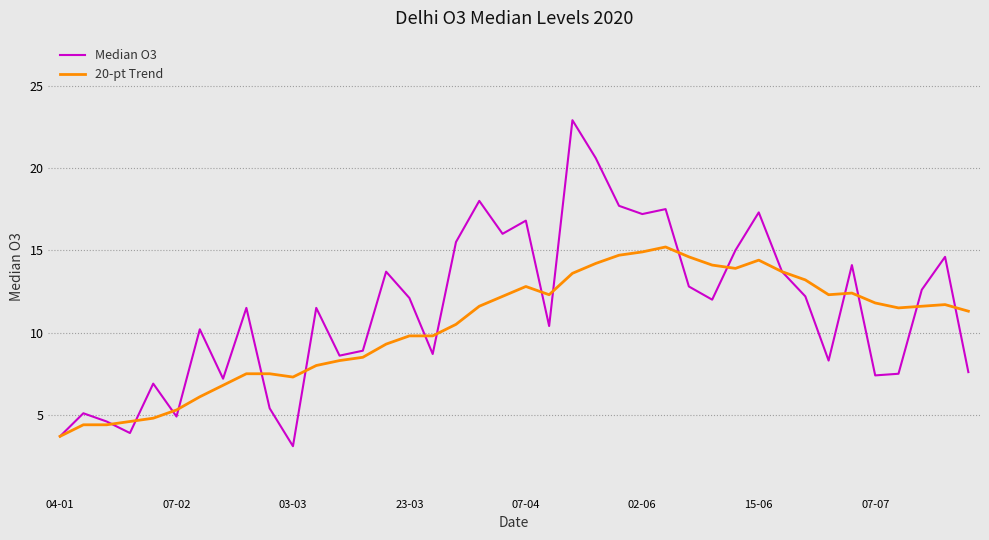

What is the minimum value for 20-pt Trend?

3.7